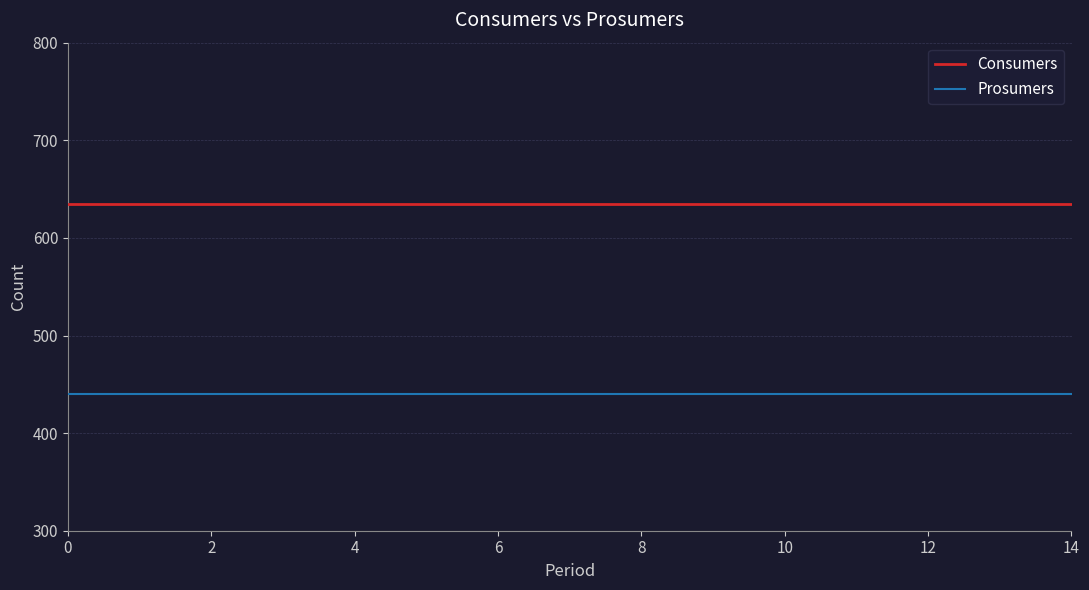

Which series has the largest total across all categories?

Consumers